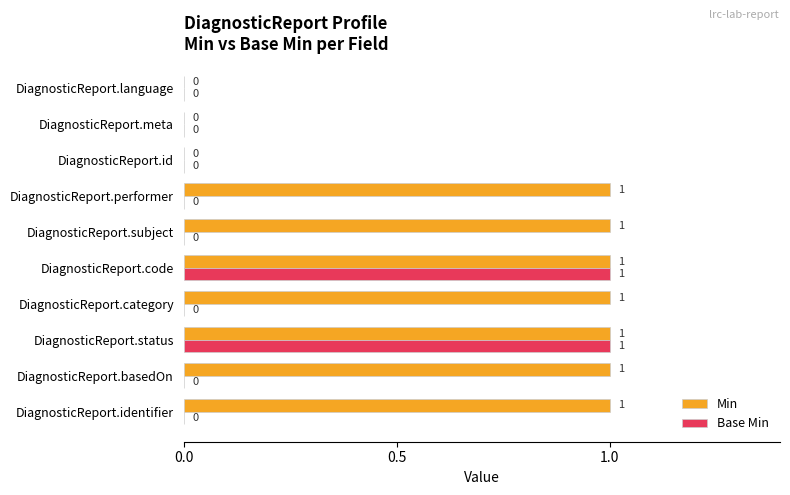

How many positive values does the Base Min series have?

2